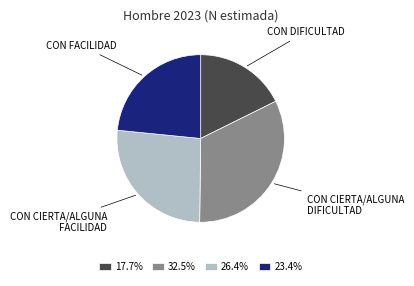

Do 23.4% and 32.5% together represent more than half of the pie?

Yes